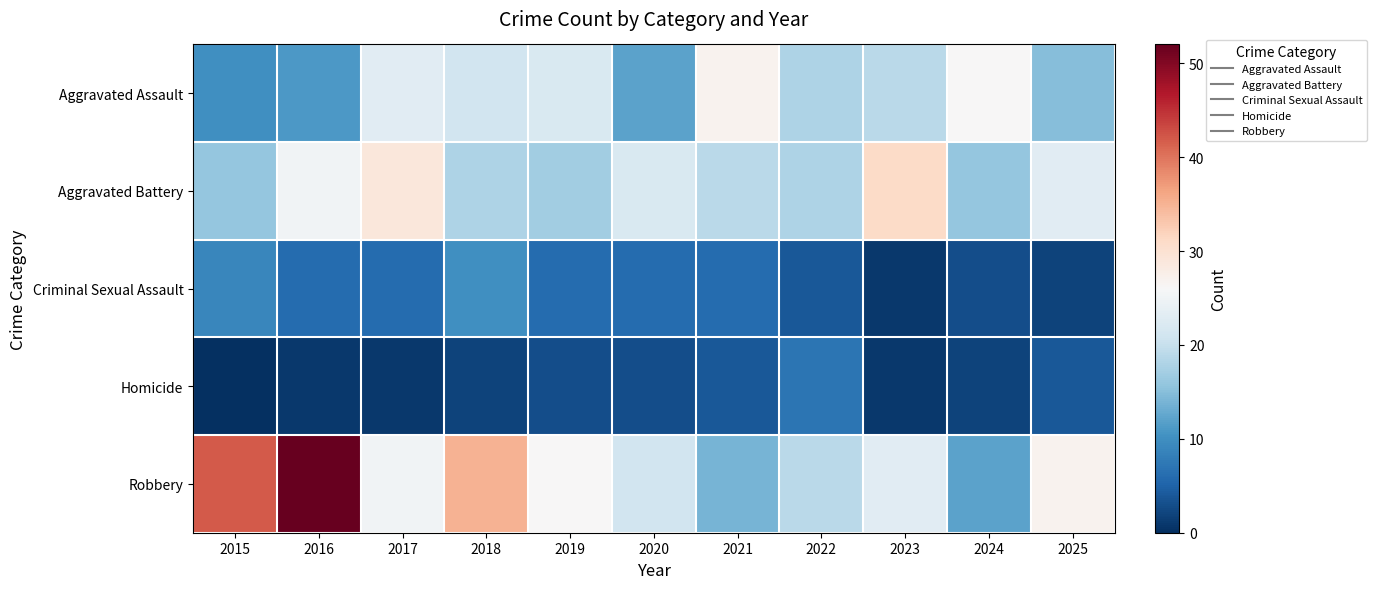

What is the difference between the highest and lowest values at 2016?

51